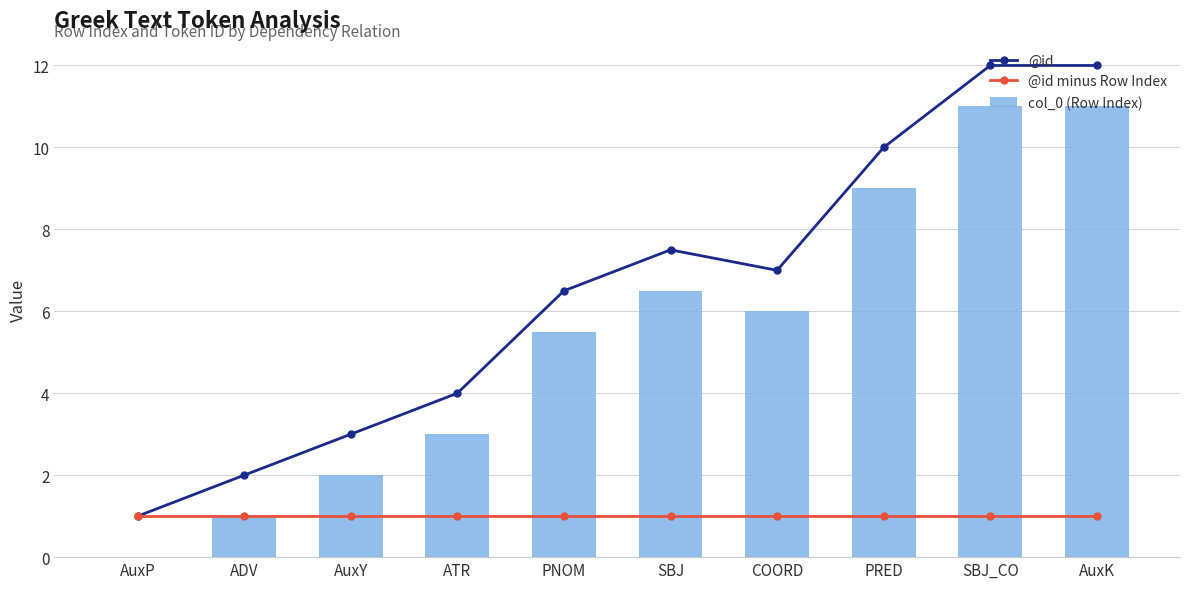

How many data points in @id are above 7?

4